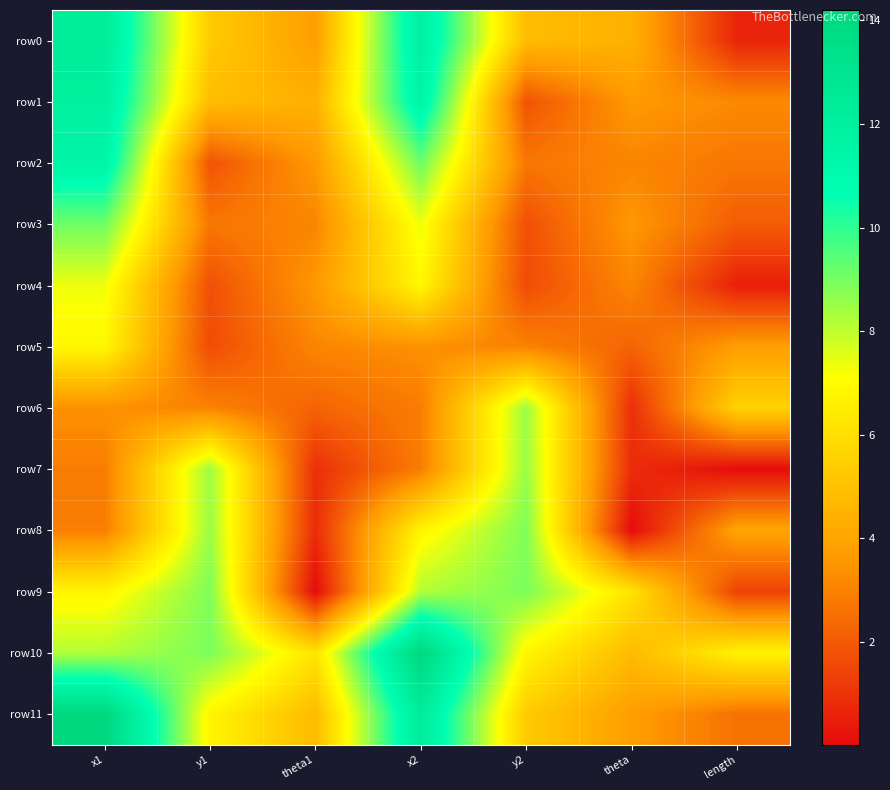

Reading left to right, transcribe all the data shown in this chart.

row0: x1=12.3	y1=5.3	theta1=3.8	x2=11.9	y2=4.8	theta=4.4	length=0.6
row1: x1=11.9	y1=4.8	theta1=4.4	x2=11.5	y2=1.8	theta=3.6	length=3.2
row2: x1=11.5	y1=1.8	theta1=3.6	x2=9.1	y2=2.7	theta=3.1	length=2.7
row3: x1=9.1	y1=2.7	theta1=3.1	x2=7.3	y2=1.7	theta=3.6	length=2.1
row4: x1=7.3	y1=1.7	theta1=3.6	x2=6.9	y2=1.6	theta=3.1	length=0.5
row5: x1=6.9	y1=1.6	theta1=3.1	x2=3.4	y2=3.0	theta=2.2	length=3.8
row6: x1=3.4	y1=3.0	theta1=2.2	x2=2.9	y2=8.5	theta=0.9	length=5.6
row7: x1=2.9	y1=8.5	theta1=0.9	x2=2.9	y2=8.5	theta=0.9	length=0.0
row8: x1=2.9	y1=8.5	theta1=0.9	x2=6.8	y2=8.9	theta=0.0	length=4.0
row9: x1=6.8	y1=8.9	theta1=0.0	x2=8.2	y2=8.9	theta=6.2	length=1.4
row10: x1=8.2	y1=8.9	theta1=6.2	x2=14.2	y2=6.8	theta=4.8	length=6.7
row11: x1=14.2	y1=6.8	theta1=4.8	x2=12.3	y2=5.3	theta=3.8	length=2.6